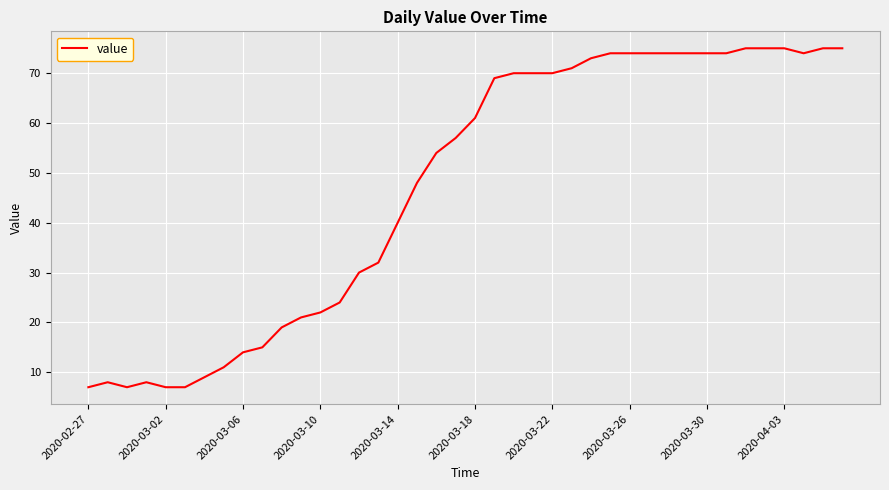

What is the smallest value displayed?

7